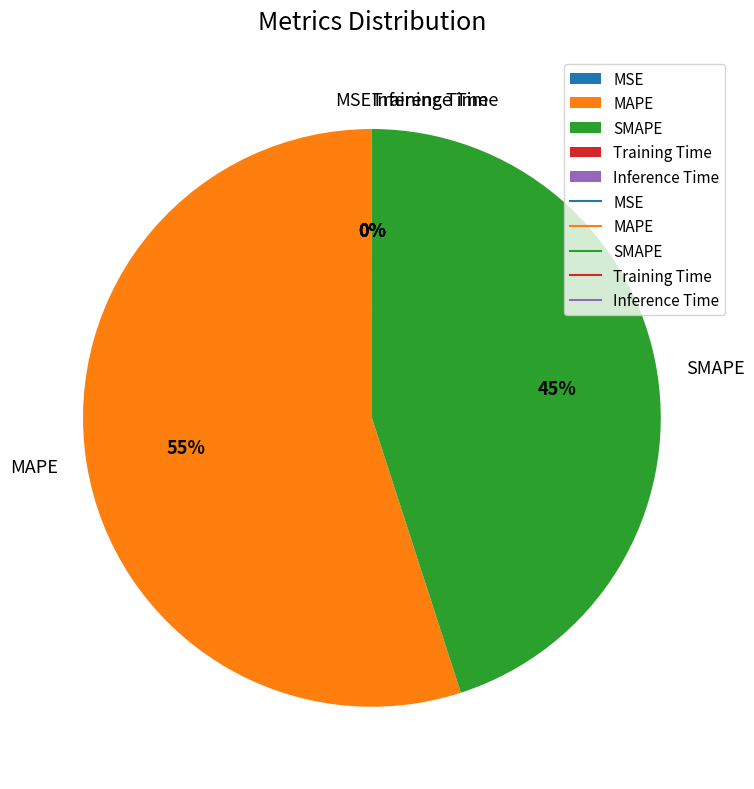

Does MAPE account for over 50% of the chart?

Yes